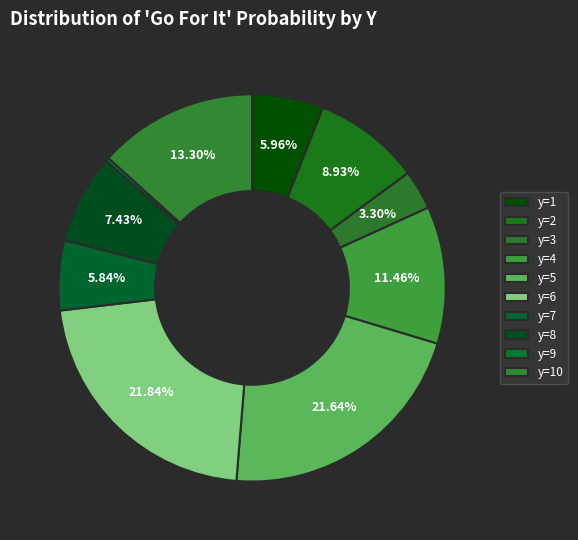

To the nearest percent, what is the difference between the y=4 and y=8 slice percentages?

4%